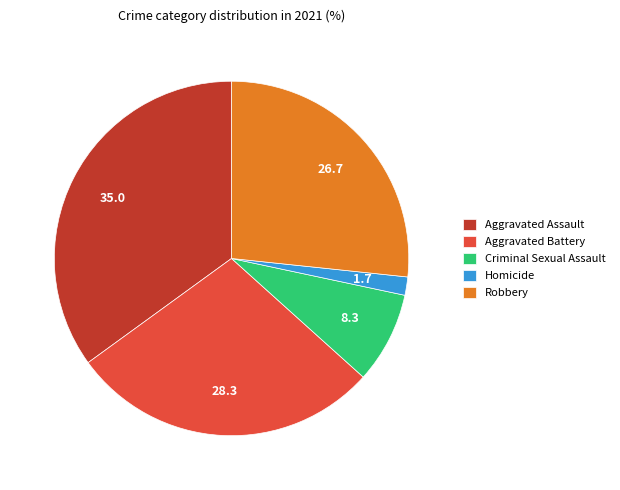

Combined, do Aggravated Battery and Criminal Sexual Assault account for over 50%?

No